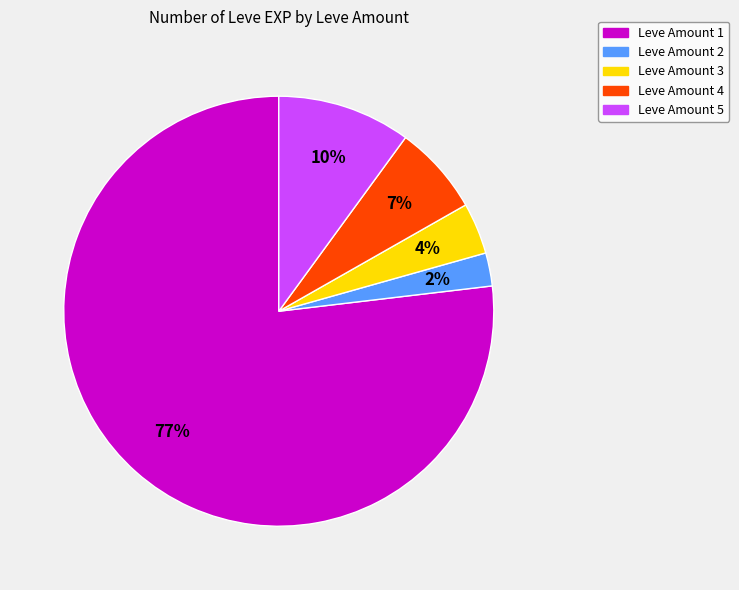

How many segments does this pie chart have?

5